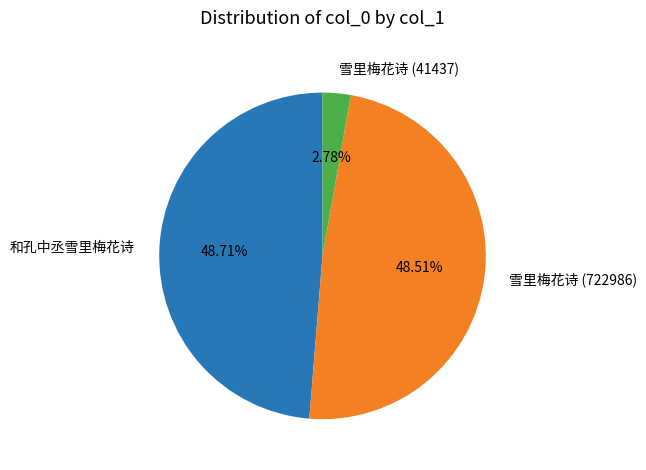

Is there any slice that represents more than half of the pie?

No